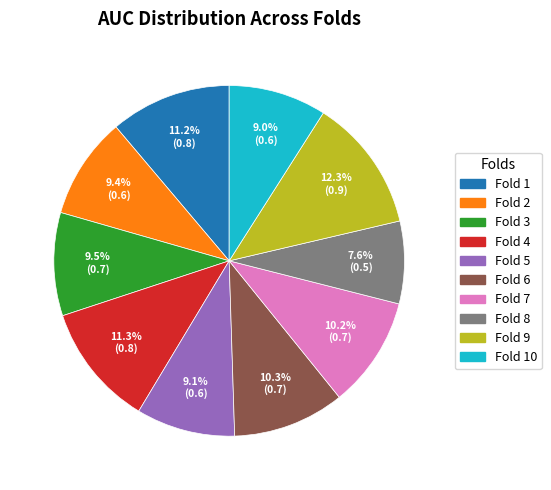

Is there a majority slice in this chart?

No